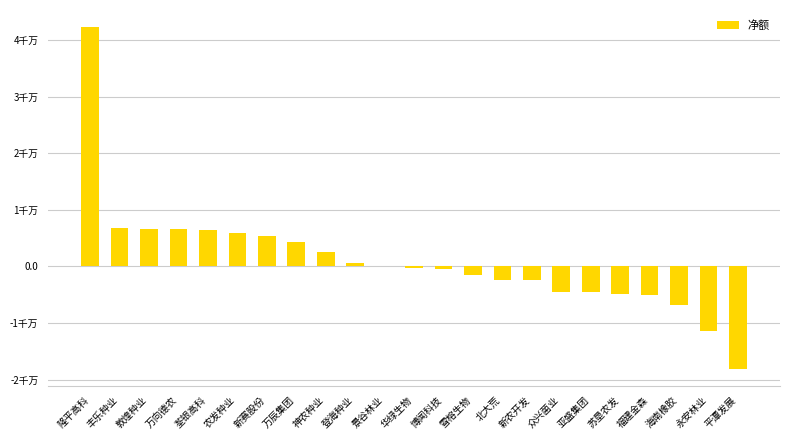

How many positive values are there?

10